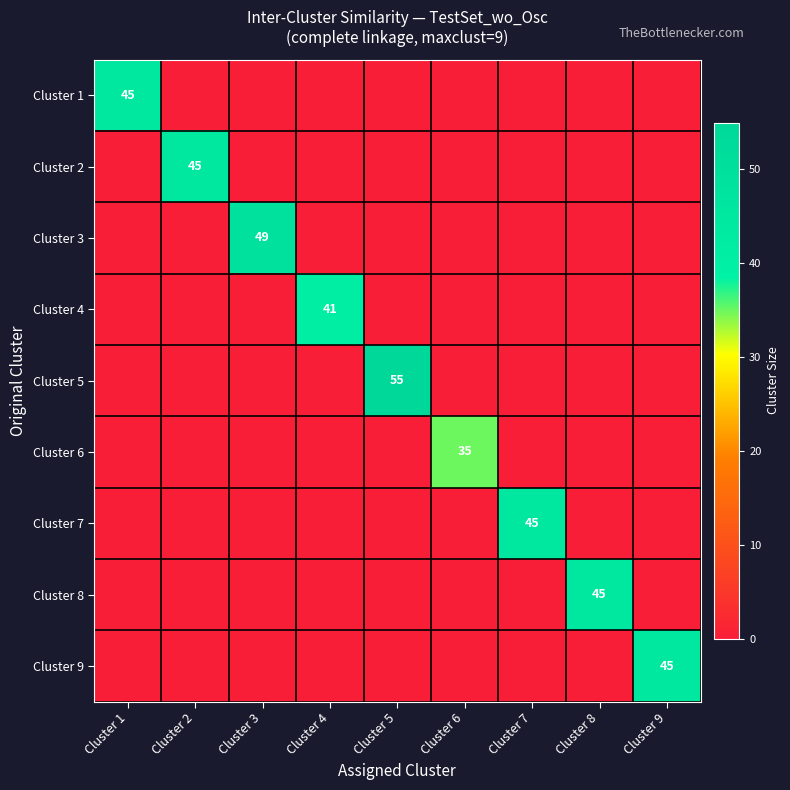

Is it true that Cluster 1 equals 16 at Cluster 4?

False